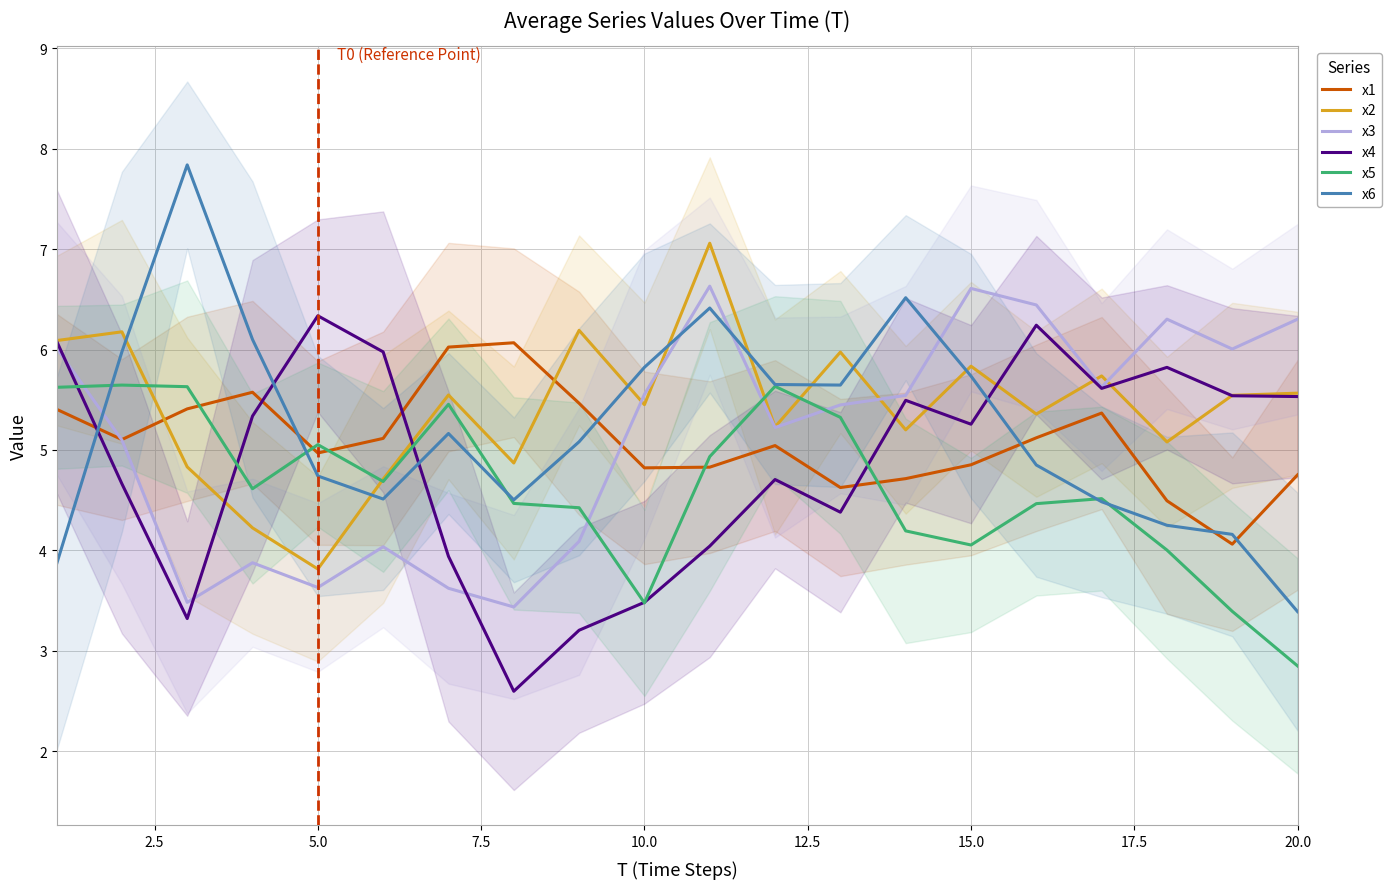

What is the greatest value displayed?

7.8